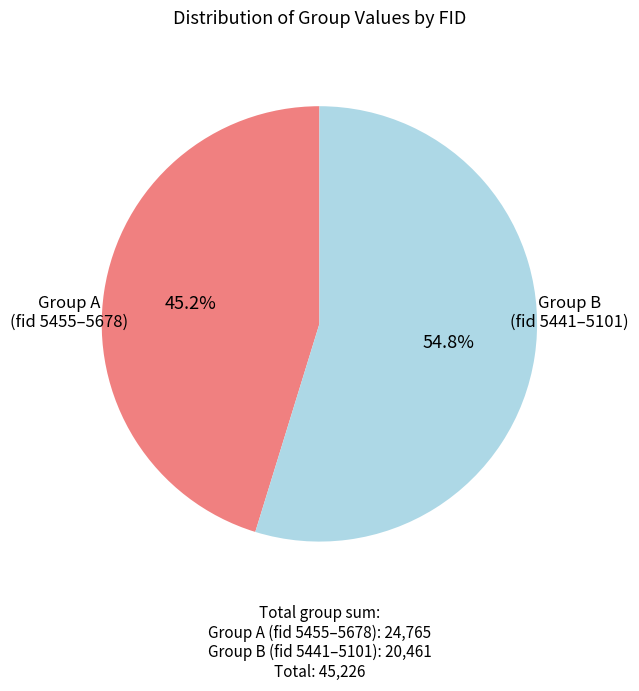

Does any single category account for the majority?

Yes